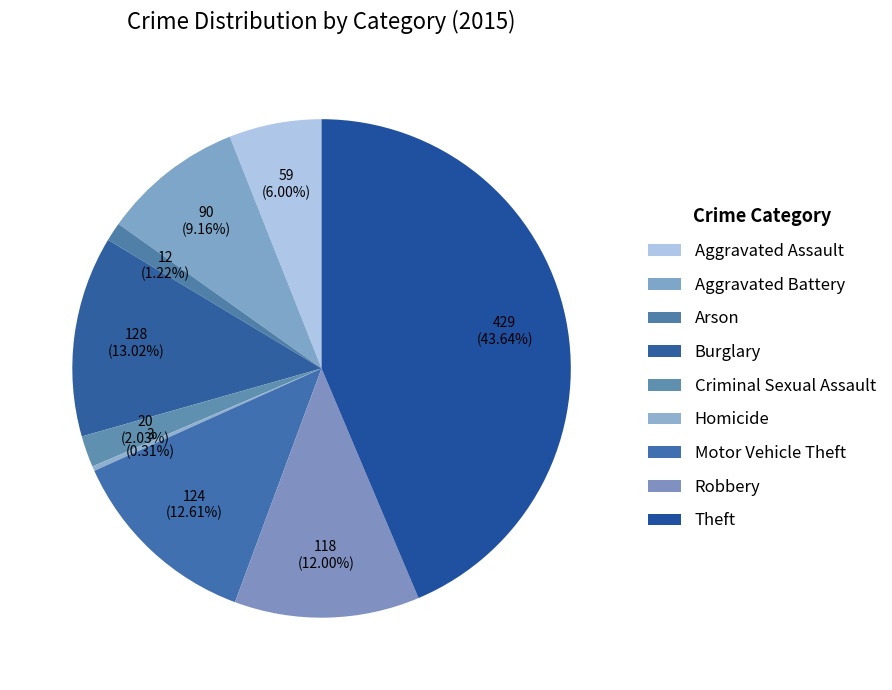

Rank the categories by value from lowest to highest.

Homicide, Arson, Criminal Sexual Assault, Aggravated Assault, Aggravated Battery, Robbery, Motor Vehicle Theft, Burglary, Theft